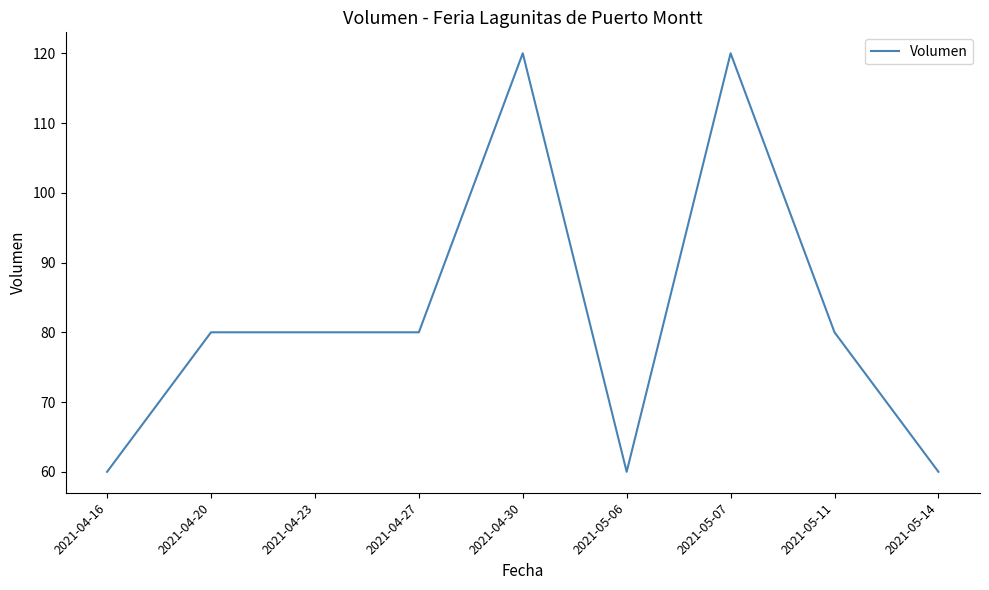

What value does the data have at 2021-04-20, to the nearest 10?

80